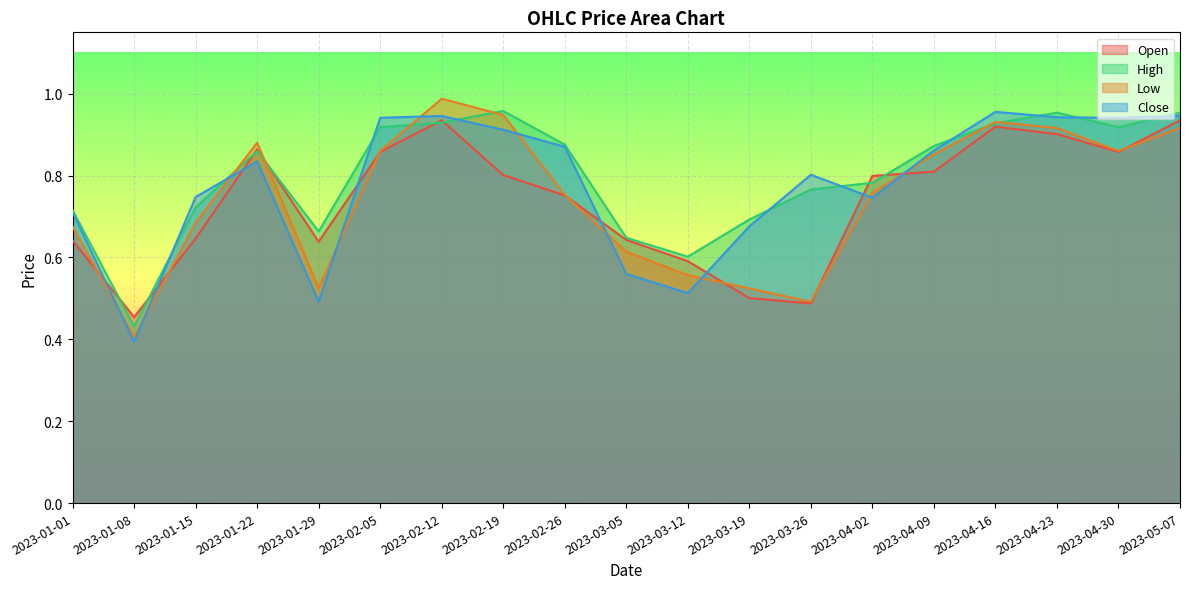

The value of Low at 2023-04-23 is 0.9. True or false?

True